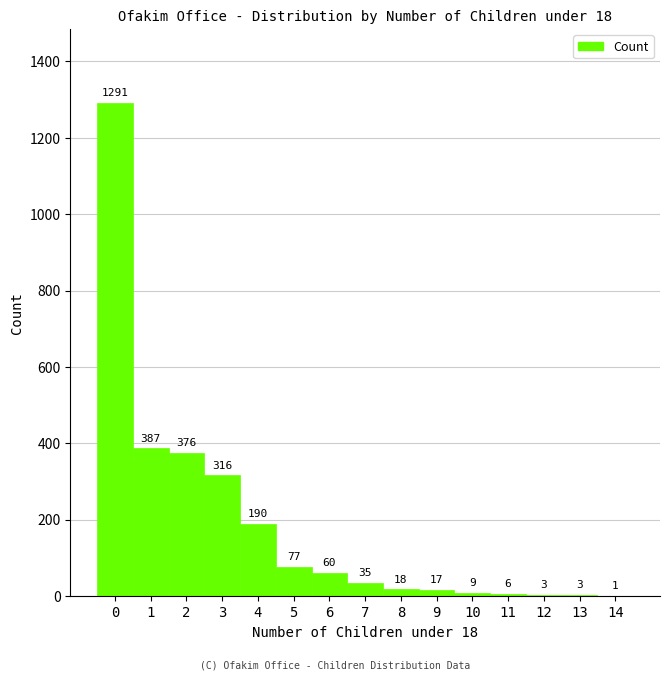

Which range on the x-axis has the tallest bar?

-0.5 to 0.5